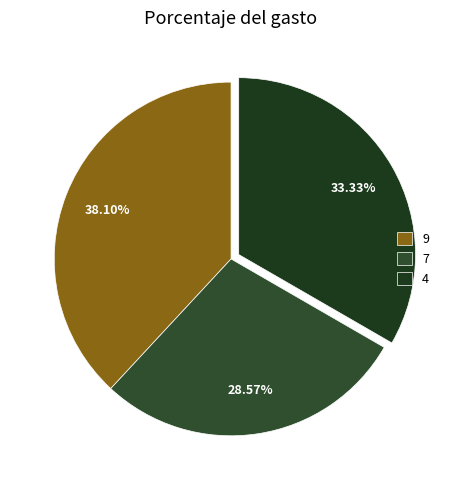

To the nearest percent, what percentage of the pie is 7?

29%